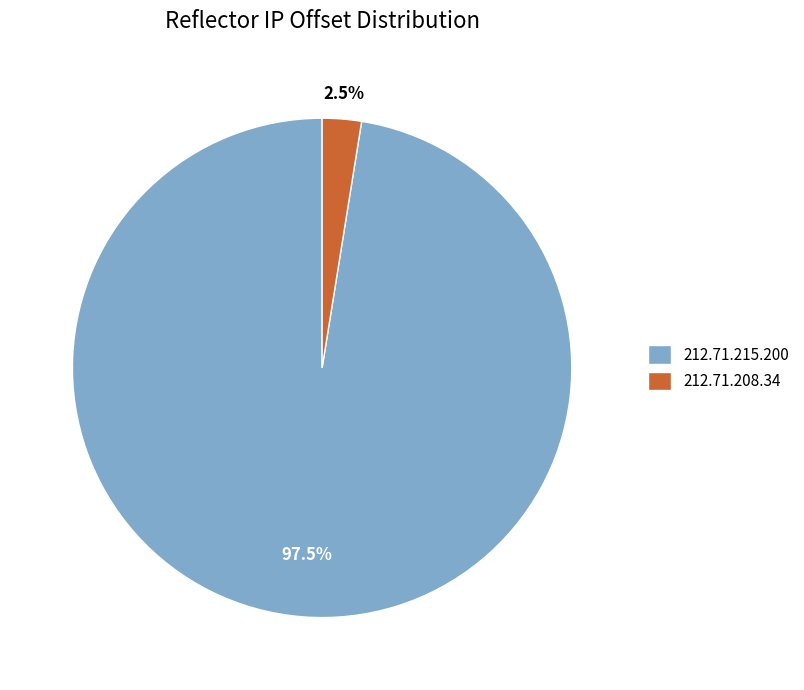

To the nearest percent, what is the difference between the 212.71.208.34 and 212.71.215.200 slice percentages?

95%